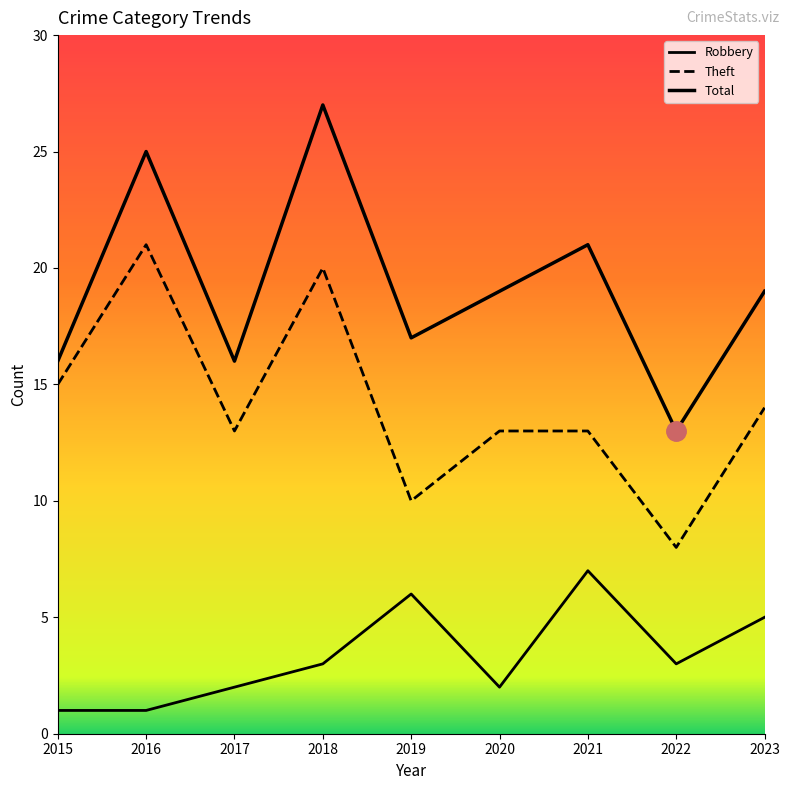

True or false: Theft and Total intersect in this chart.

False